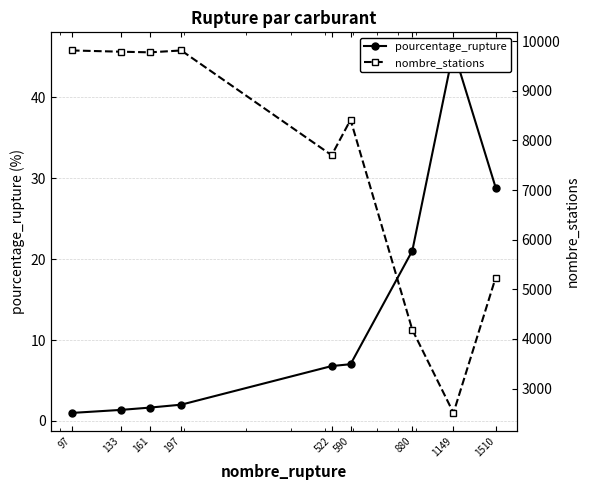

Reading right to left, transcribe all the data shown in this chart.

pourcentage_rupture: 1510=28.8	1149=45.8	880=21.0	590=7.0	522=6.8	197=2.0	161=1.6	133=1.4	97=1.0
nombre_stations: 1510=5235.0	1149=2510.0	880=4187.0	590=8417.0	522=7703.0	197=9814.0	161=9776.0	133=9789.0	97=9814.0